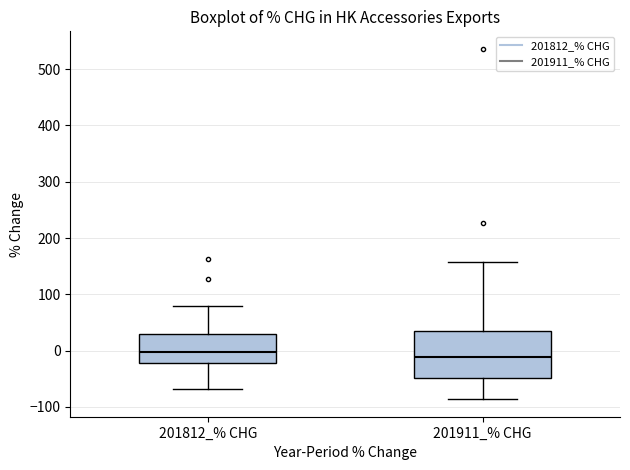

Comparing the boxes themselves (not the whiskers), which one is the tallest?

201911_% CHG